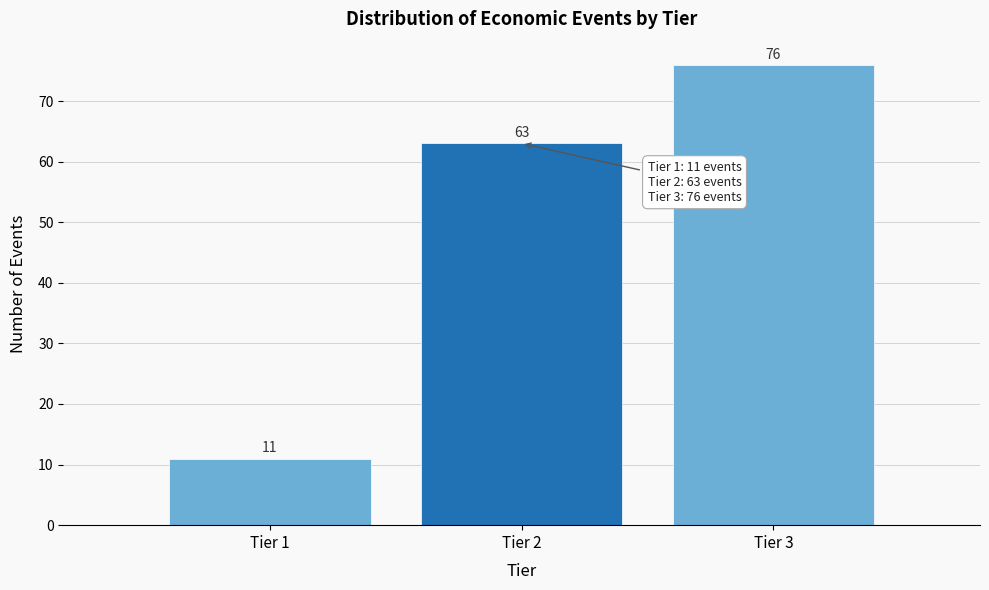

Reading left to right, transcribe all the data shown in this chart.

11	63	76